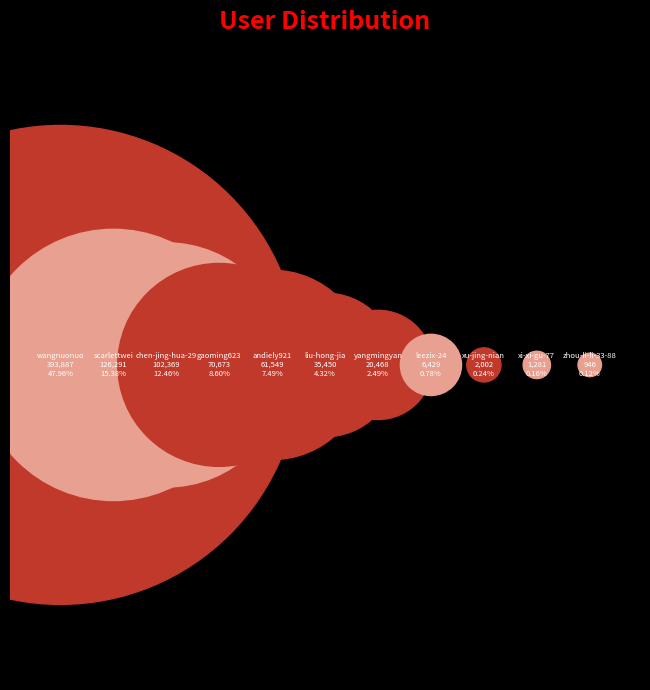

How many segments does this pie chart have?

11